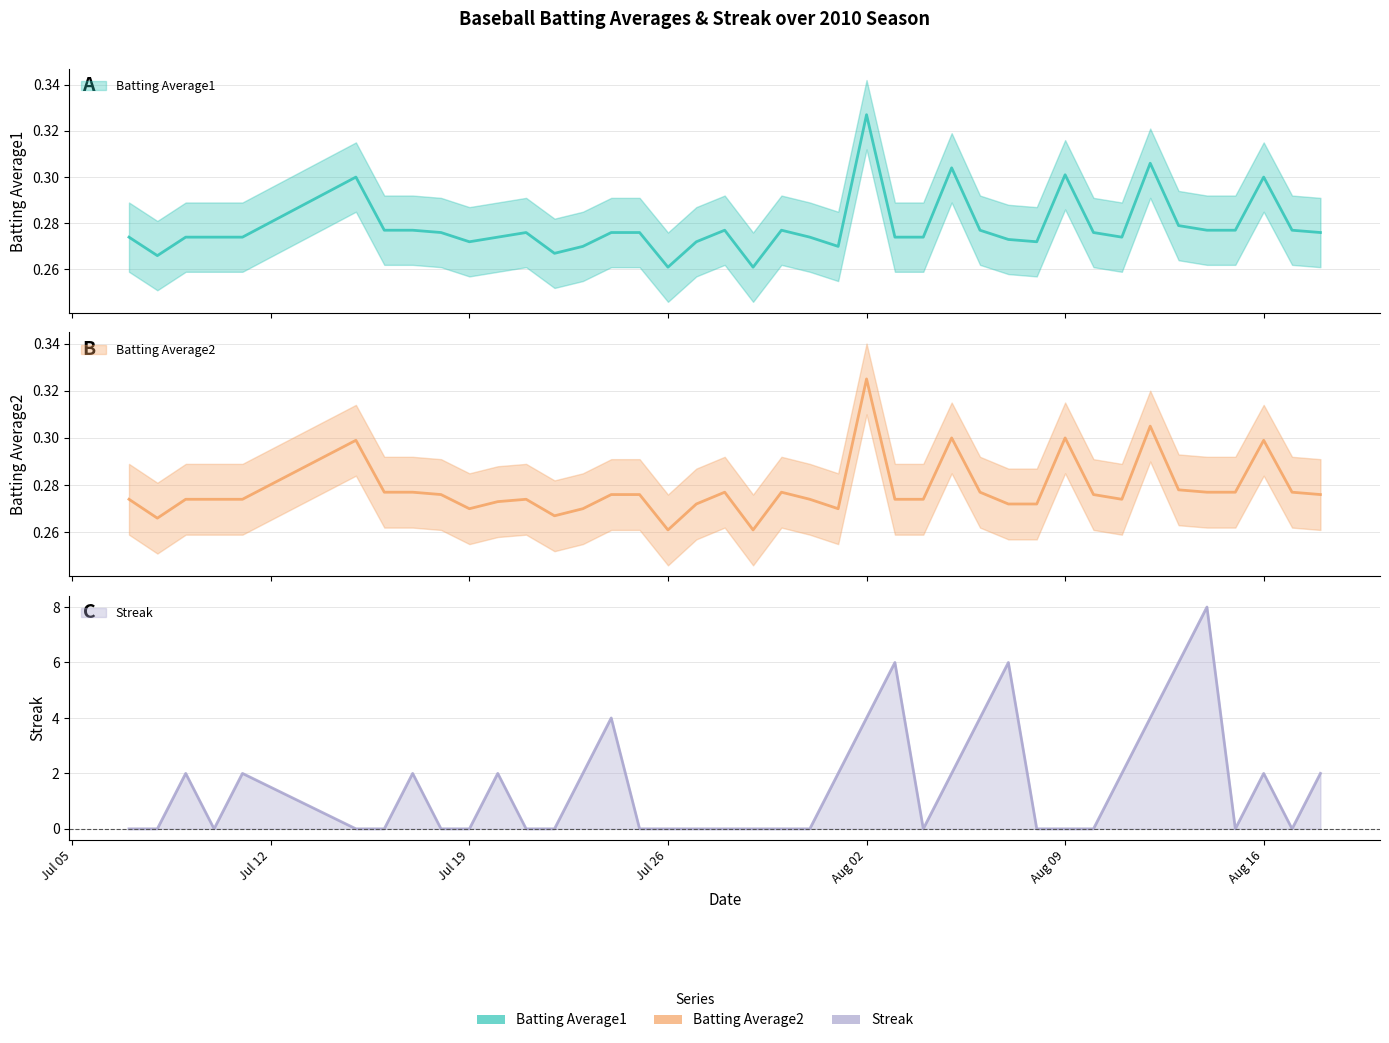

Which series ends up on top after the final intersection of Batting Average2 and Streak?

Streak